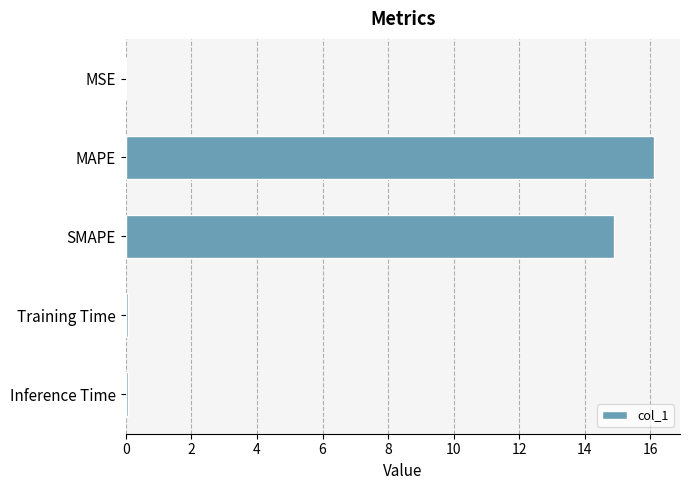

What is the greatest value displayed?

16.1